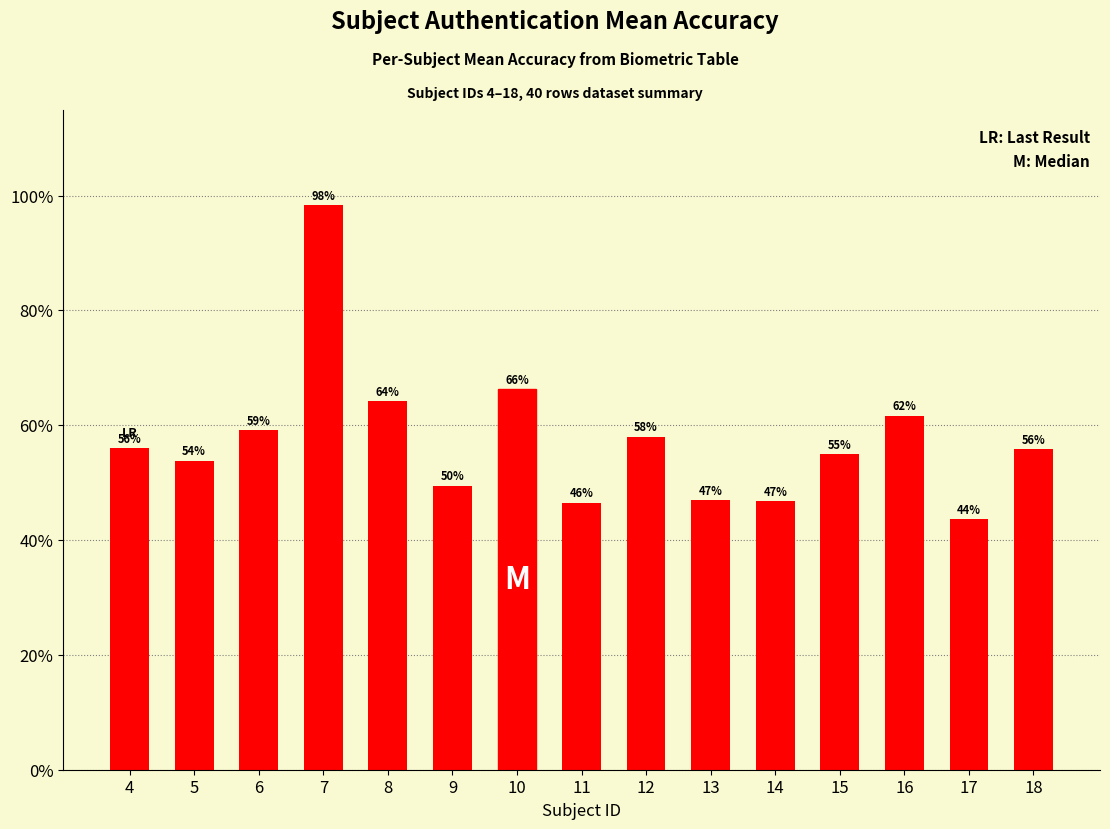

Is it true that the value at 16 is 15.2?

False